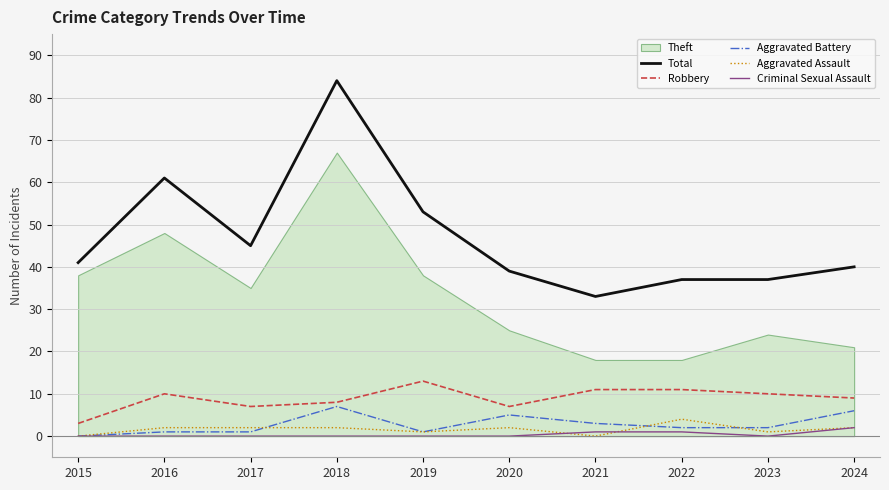

At which category does the chart reach its peak across all series?

2018